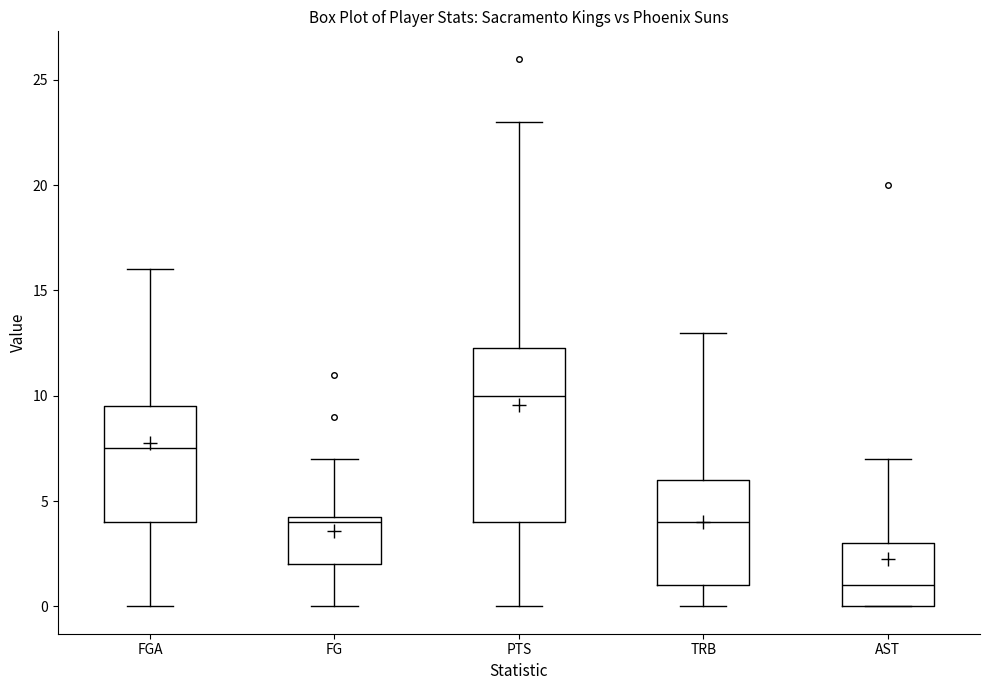

Comparing the boxes themselves (not the whiskers), which one is the tallest?

PTS